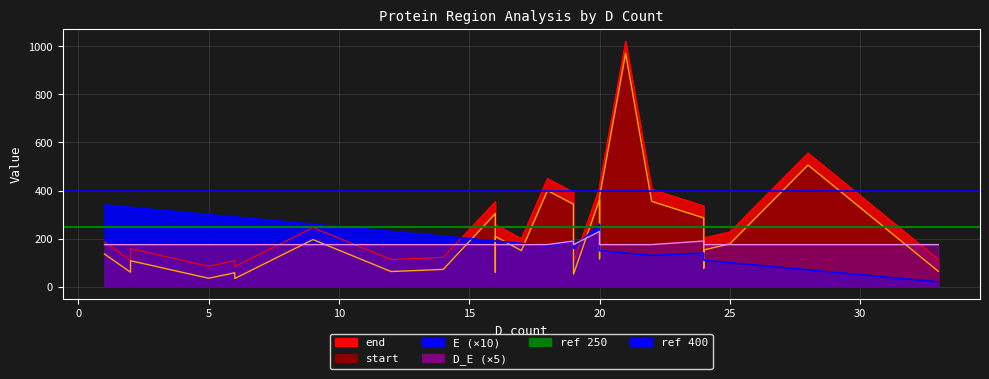

What value does the ref 250 series have at 0?

250